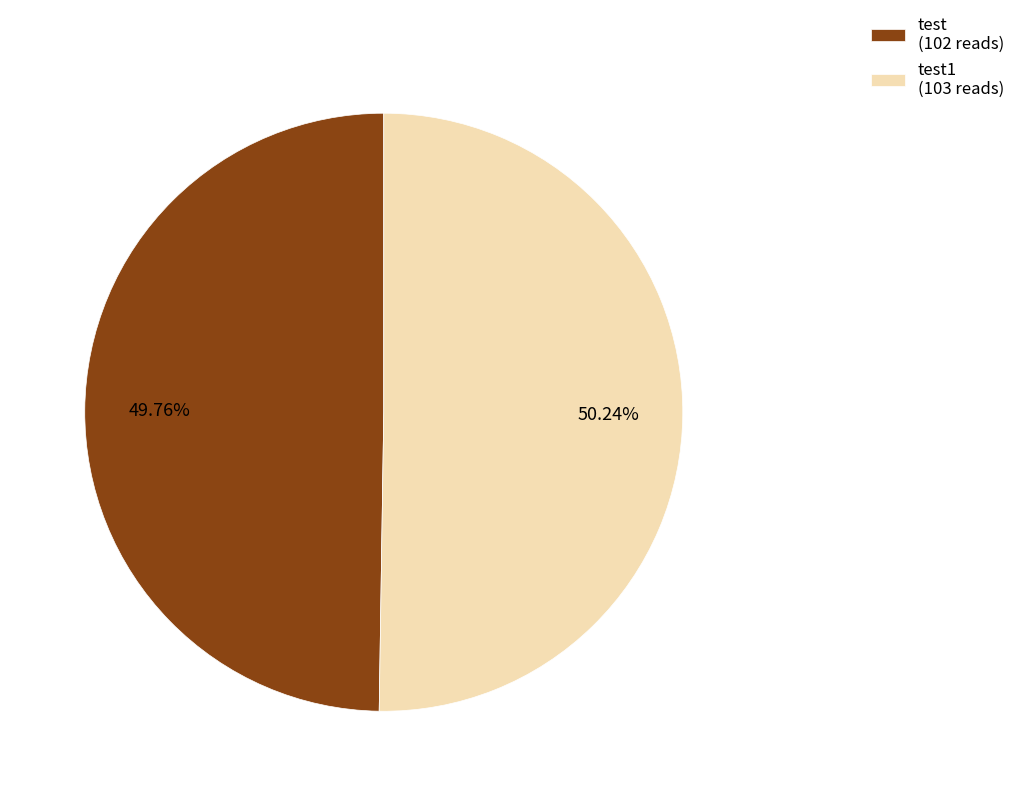

Count the number of slices in the pie.

2